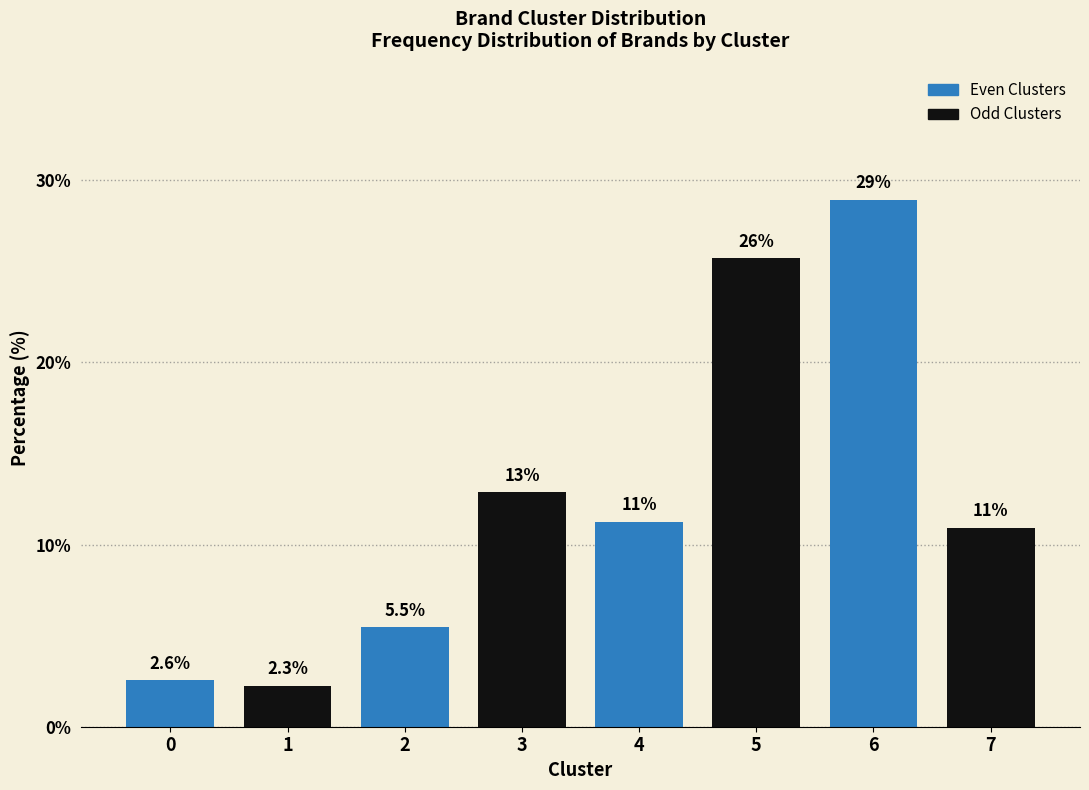

Reading right to left, what are all the values shown in this chart?

7=10.9	6=28.9	5=25.7	4=11.3	3=12.9	2=5.5	1=2.3	0=2.6